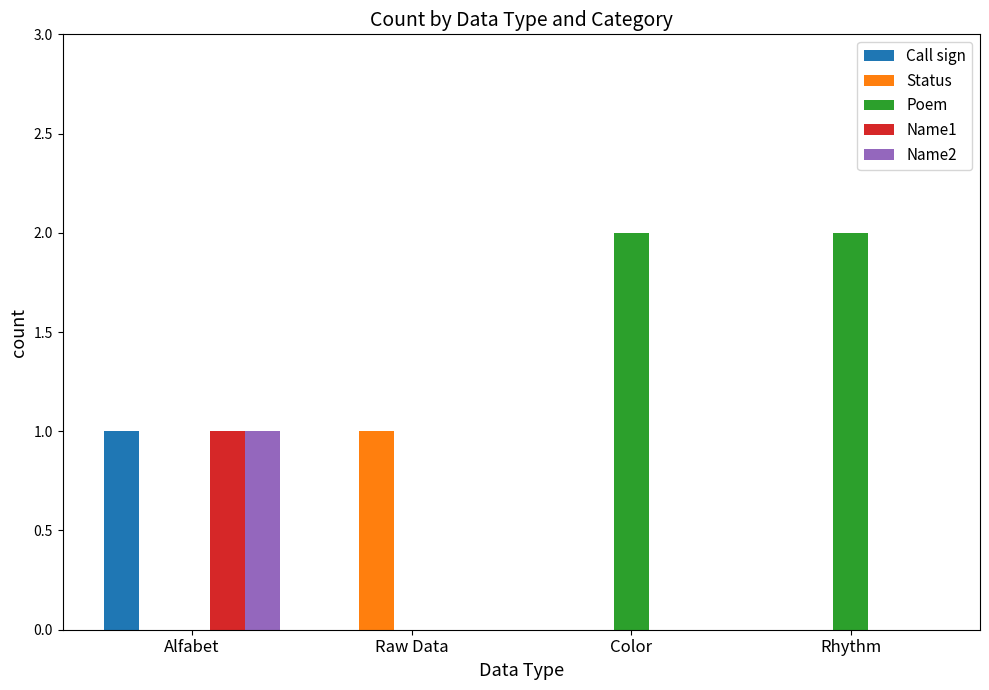

Which category has the highest value in the Name2 series?

Alfabet